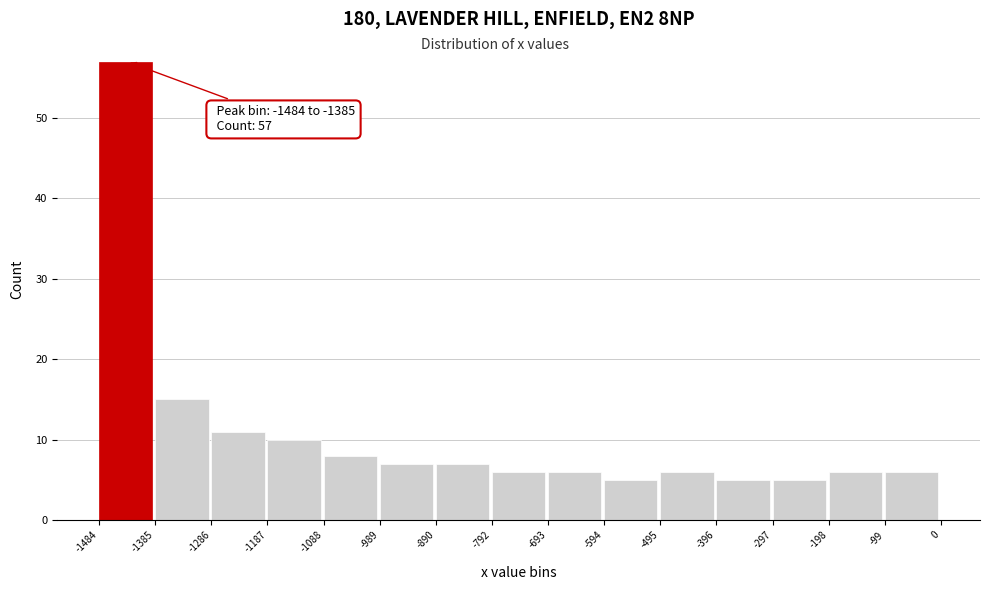

Over which range of the x-axis is the bar tallest?

-1484 to -1385